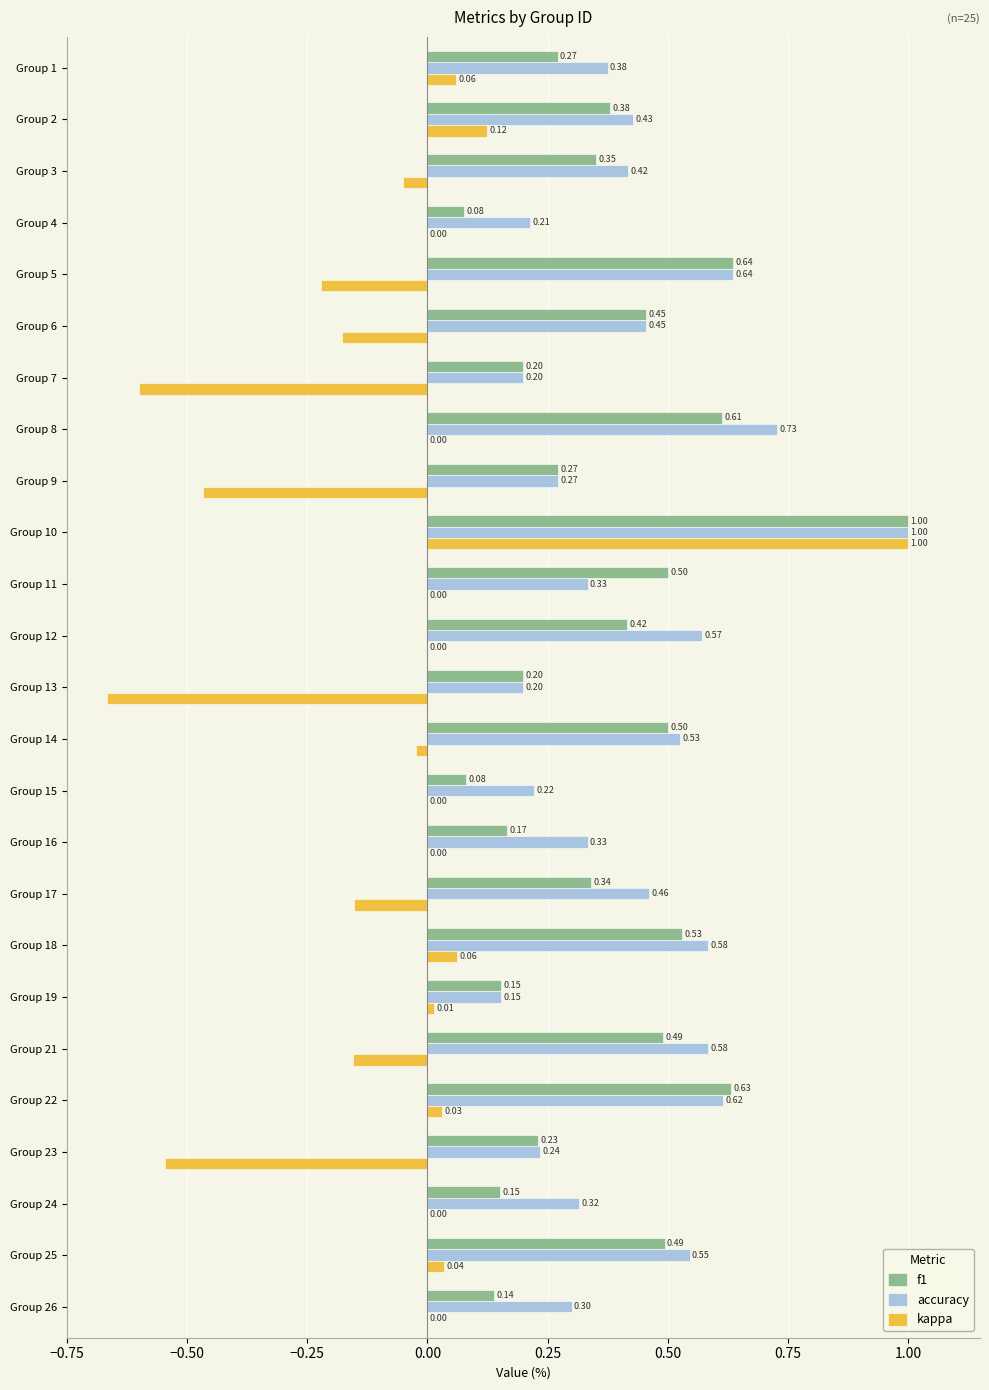

What is the sum of all kappa values?

-1.7